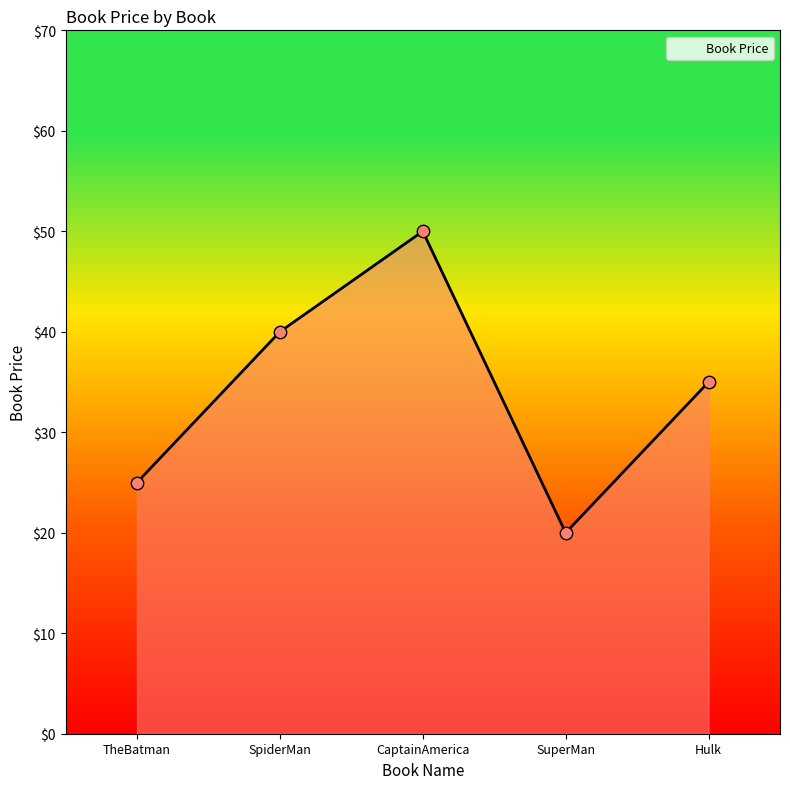

Approximately how many times larger is the value at SuperMan compared to Hulk?

0.6